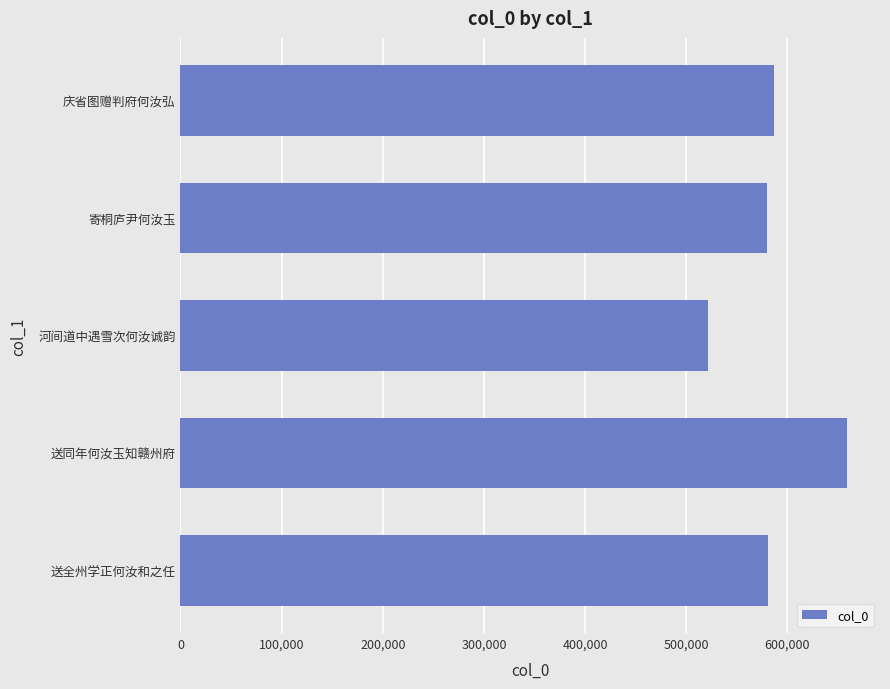

What is the difference between the second highest and minimum values?

65592